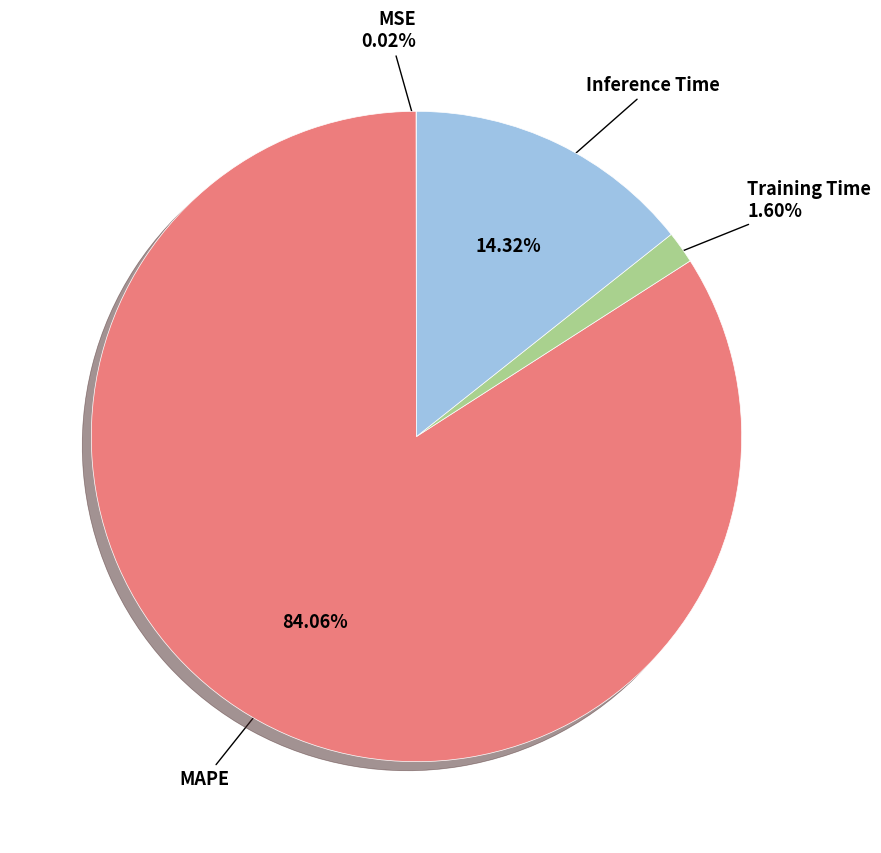

Between Training Time and Inference Time, which is larger?

Inference Time